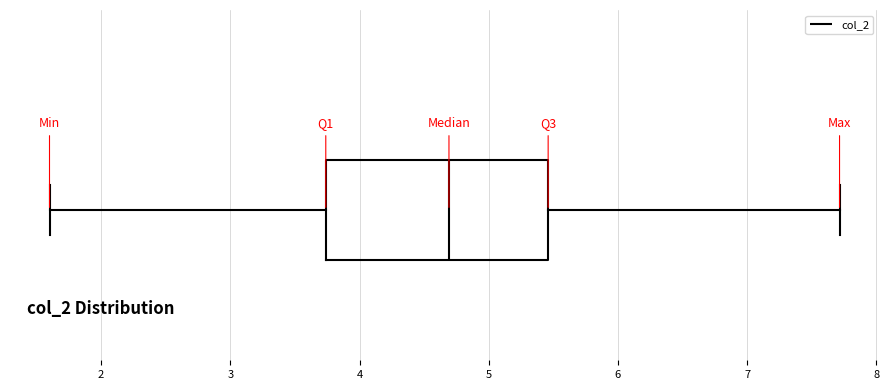

Where does the right whisker of the box end on the x-axis? The values are not printed on the chart, so give them approximately, as read against the axis.

7.7